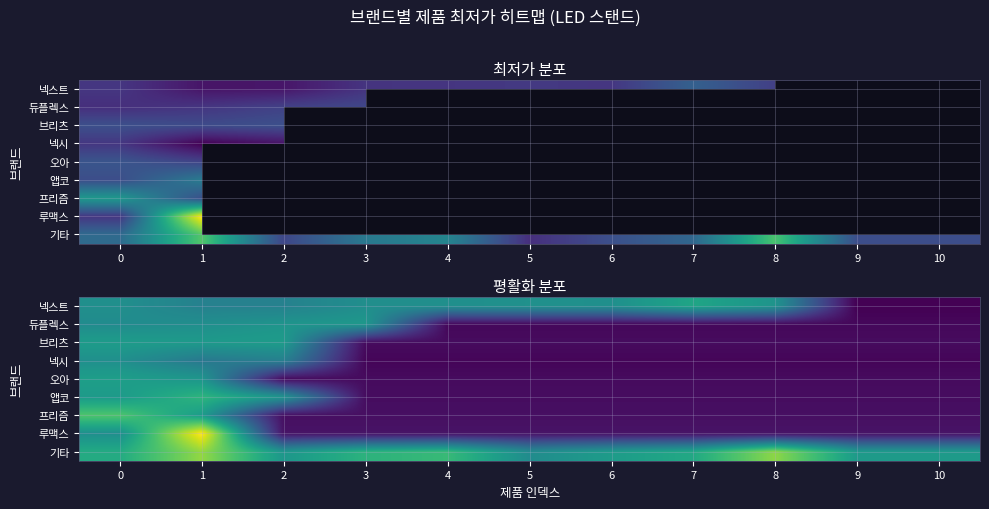

How many data points in 넥스트 are above 9?

9